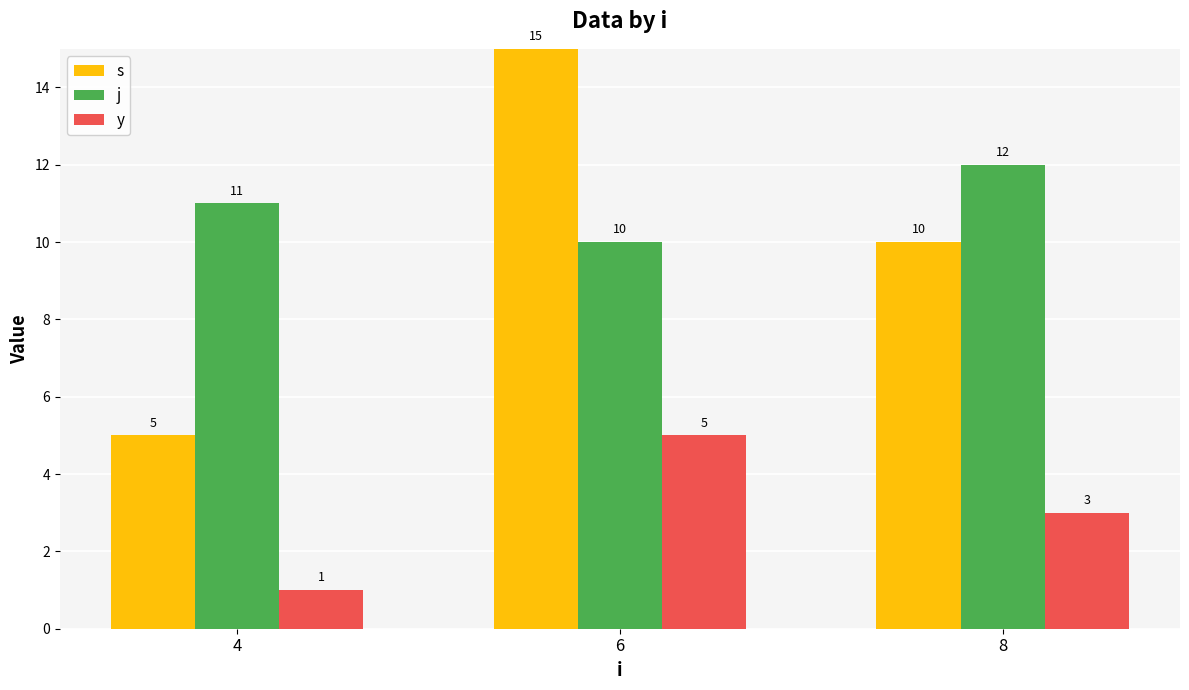

How many groups of bars are there?

3